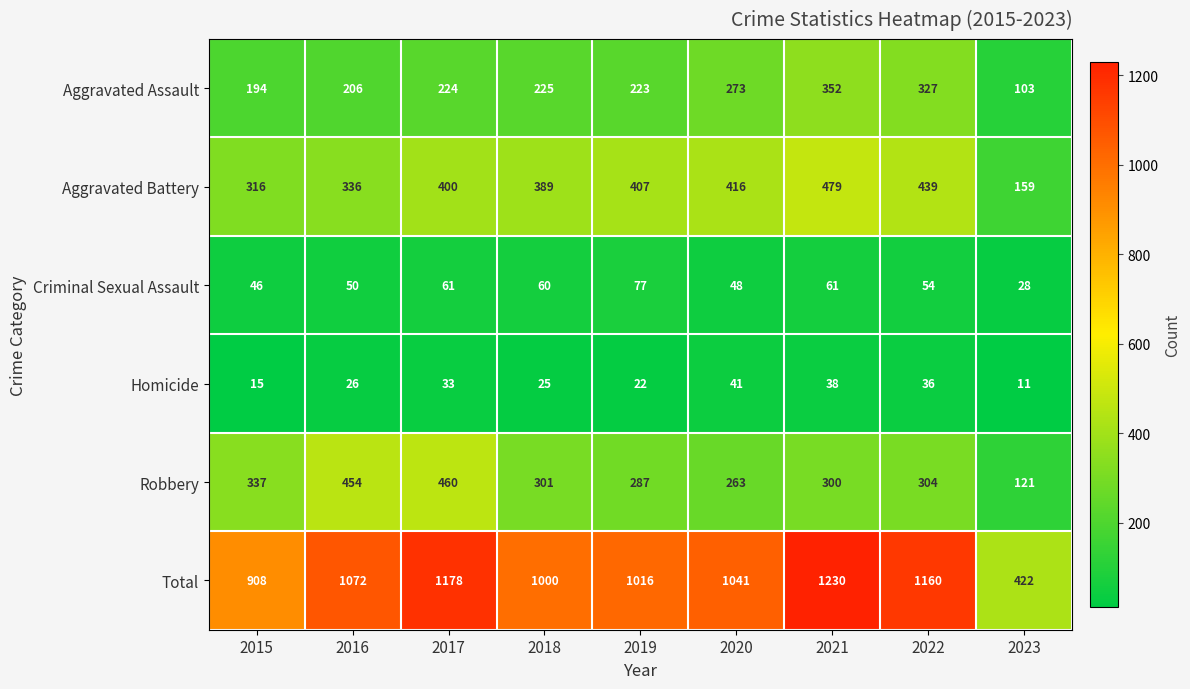

What is the average value of the Total series?

1003